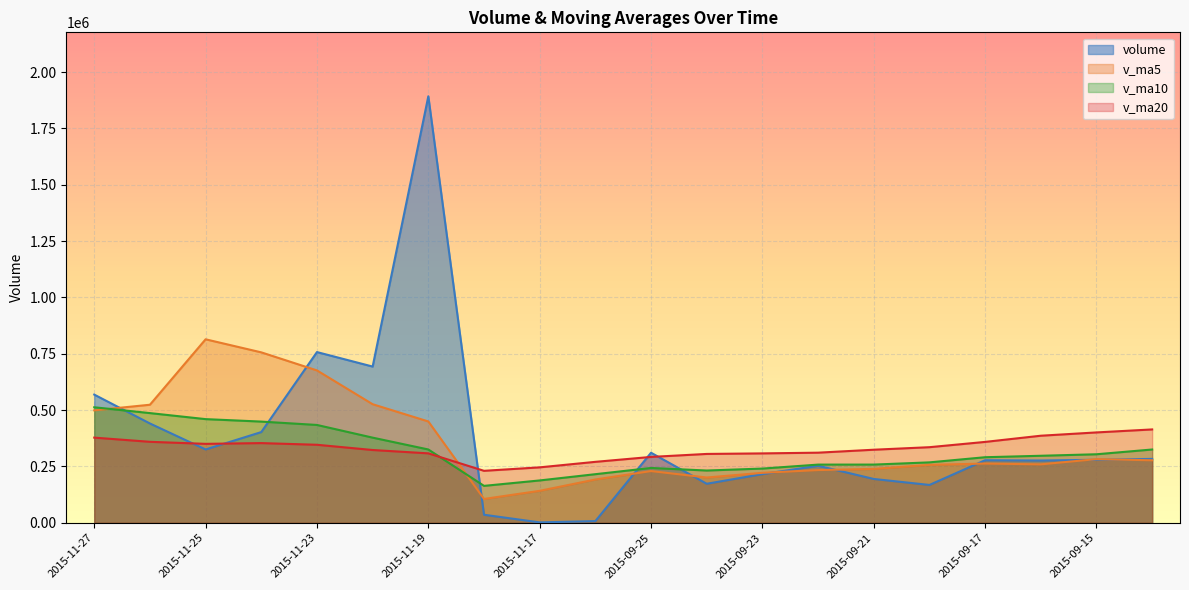

At which label is v_ma20 closest to 322479?

2015-11-20